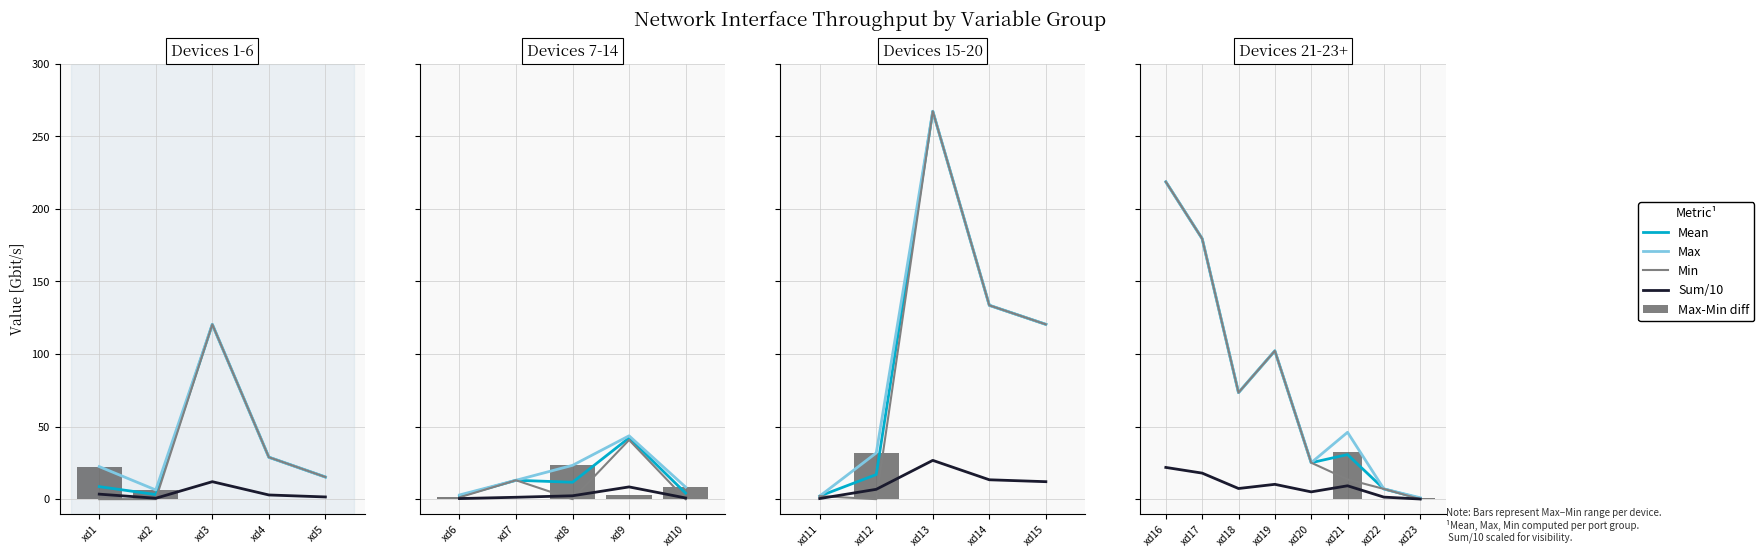

The value of Max at xd20 is 15.8. True or false?

False